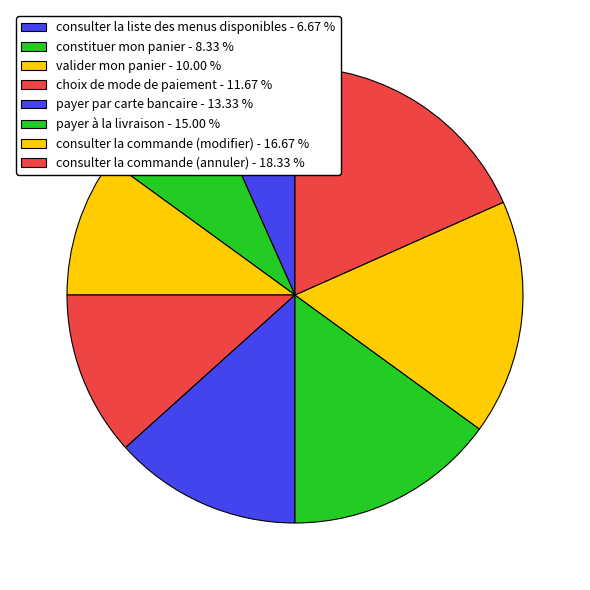

Combined, do valider mon panier and consulter la commande (modifier) account for over 50%?

No